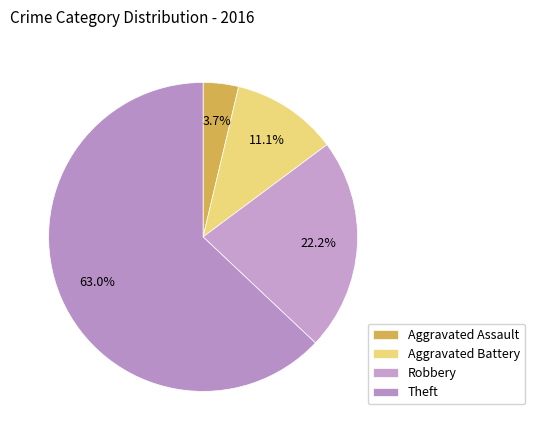

To the nearest percent, what is the combined percentage of Theft and Aggravated Assault?

67%